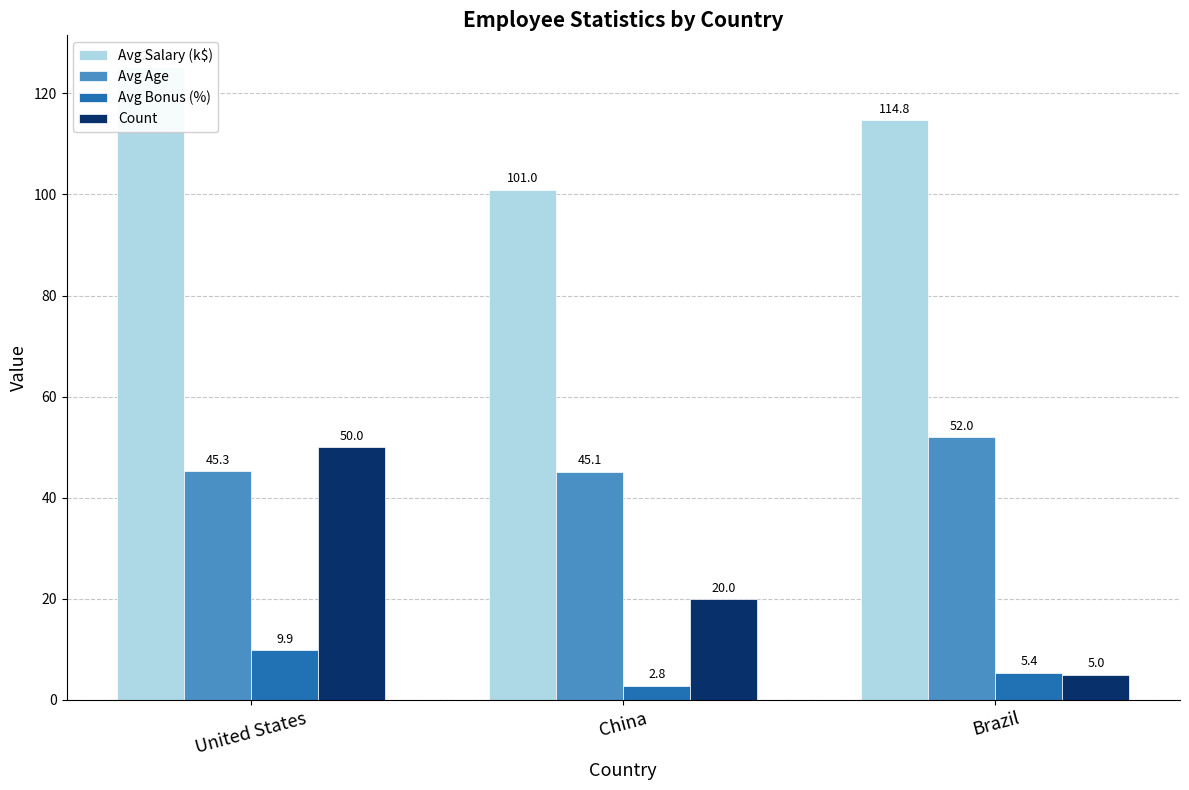

Where does the Count series first go above 20?

United States